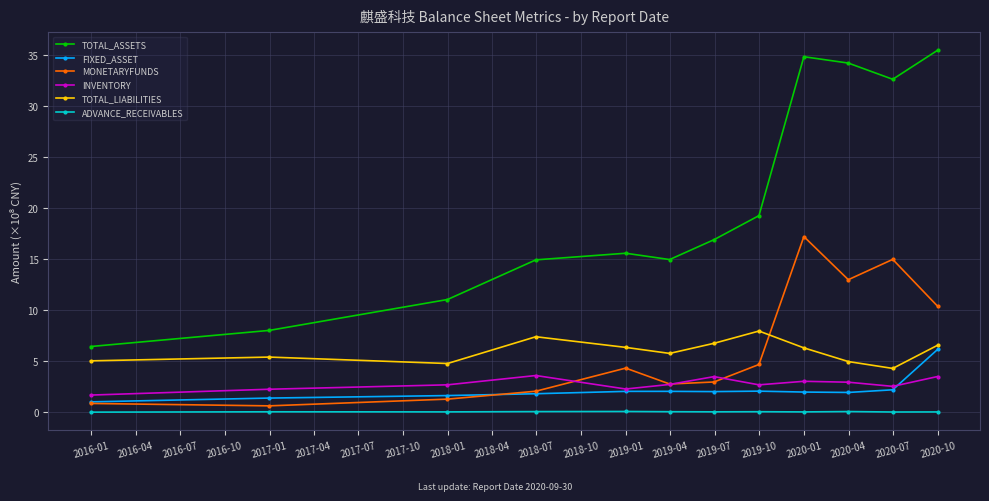

True or false: FIXED_ASSET has more than 0 points higher than both neighbors.

True